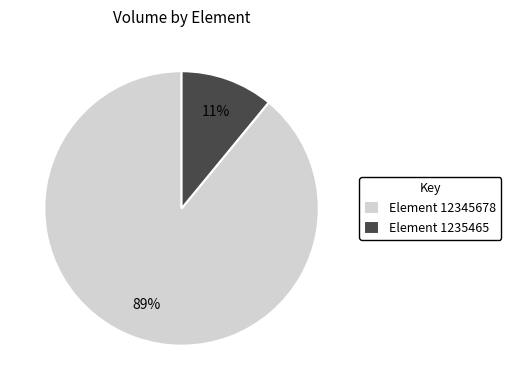

To the nearest percent, what is the average slice percentage?

50%